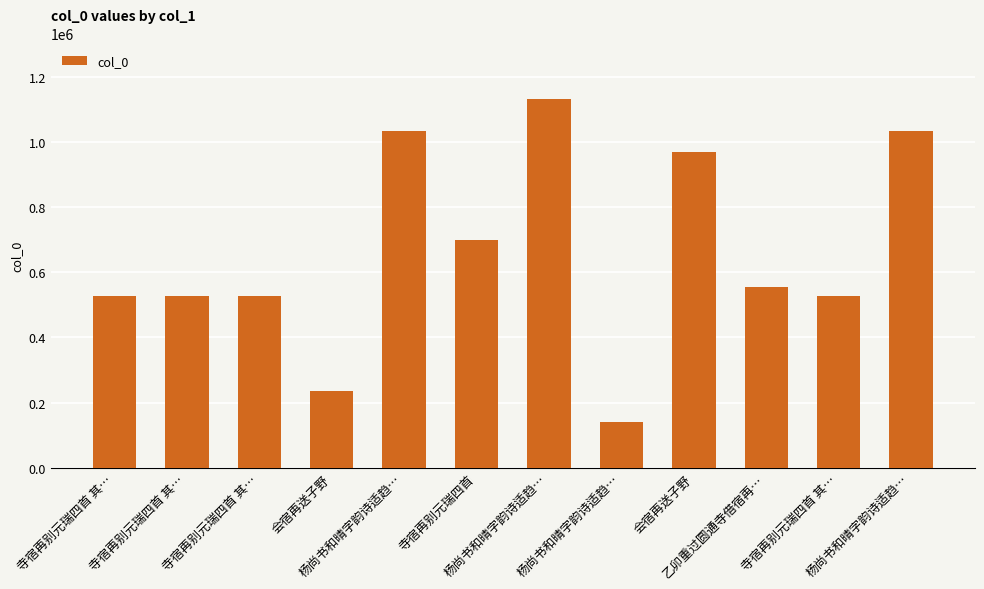

List the labels in order of value, smallest first.

杨尚书和晴字韵诗适趋…, 会宿再送子野, 寺宿再别元瑞四首 其…, 寺宿再别元瑞四首 其…, 寺宿再别元瑞四首 其…, 寺宿再别元瑞四首 其…, 乙卯重过圆通寺借宿再…, 寺宿再别元瑞四首, 会宿再送子野, 杨尚书和晴字韵诗适趋…, 杨尚书和晴字韵诗适趋…, 杨尚书和晴字韵诗适趋…